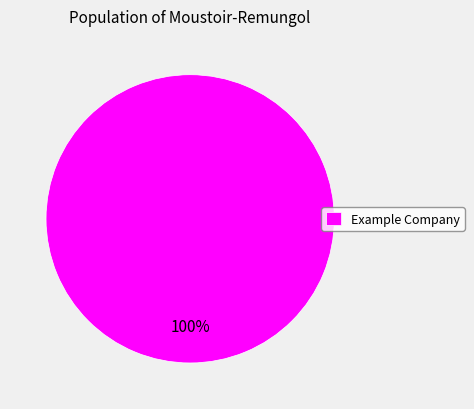

Count the number of slices in the pie.

1